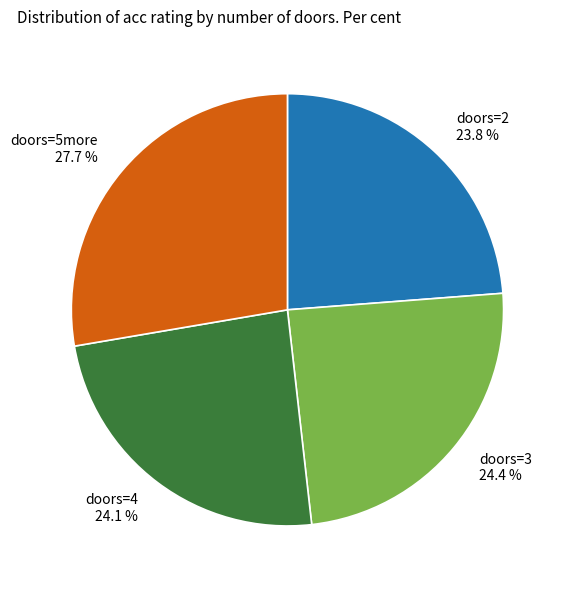

How many slices are in this pie chart?

4